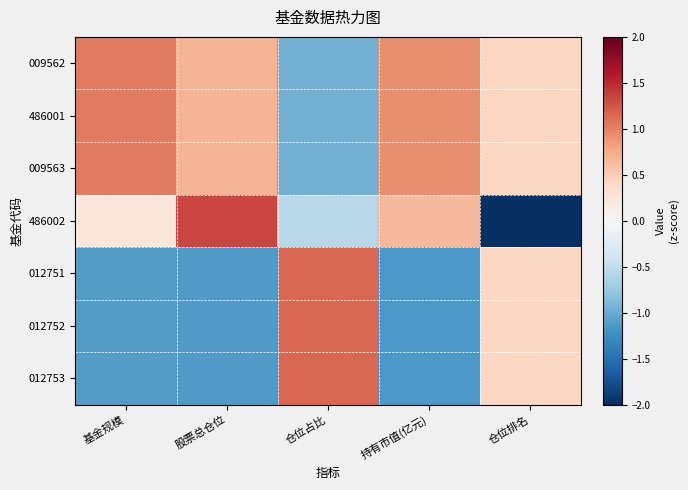

Between 持有市值(亿元) and 基金规模, which is larger?

基金规模